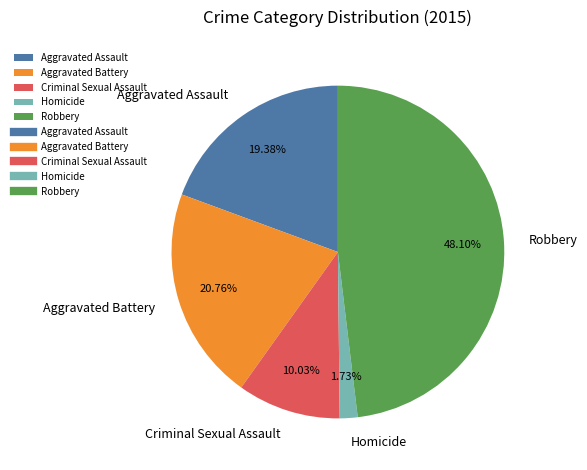

Does Aggravated Battery account for over 50% of the chart?

No